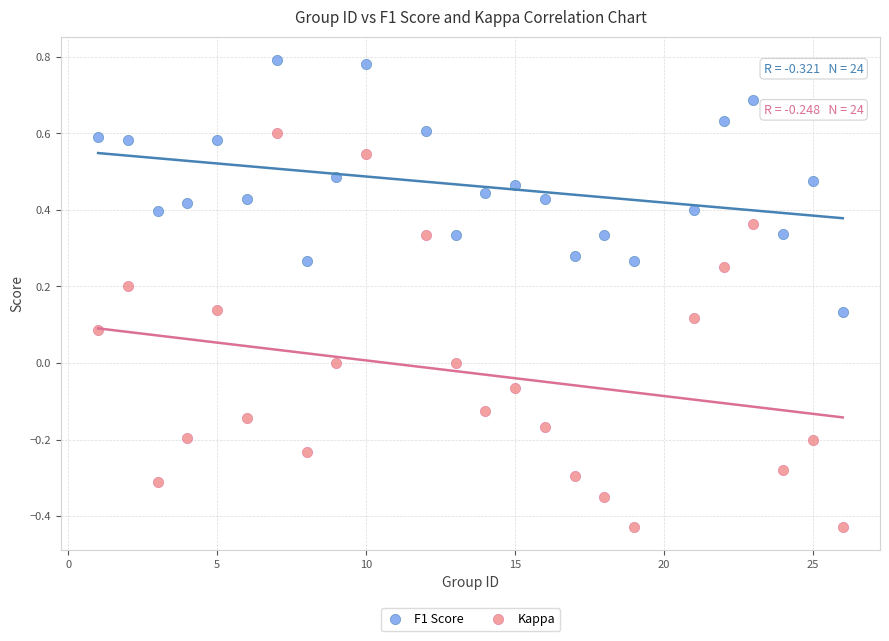

Which series contains the highest Y value?

F1 Score